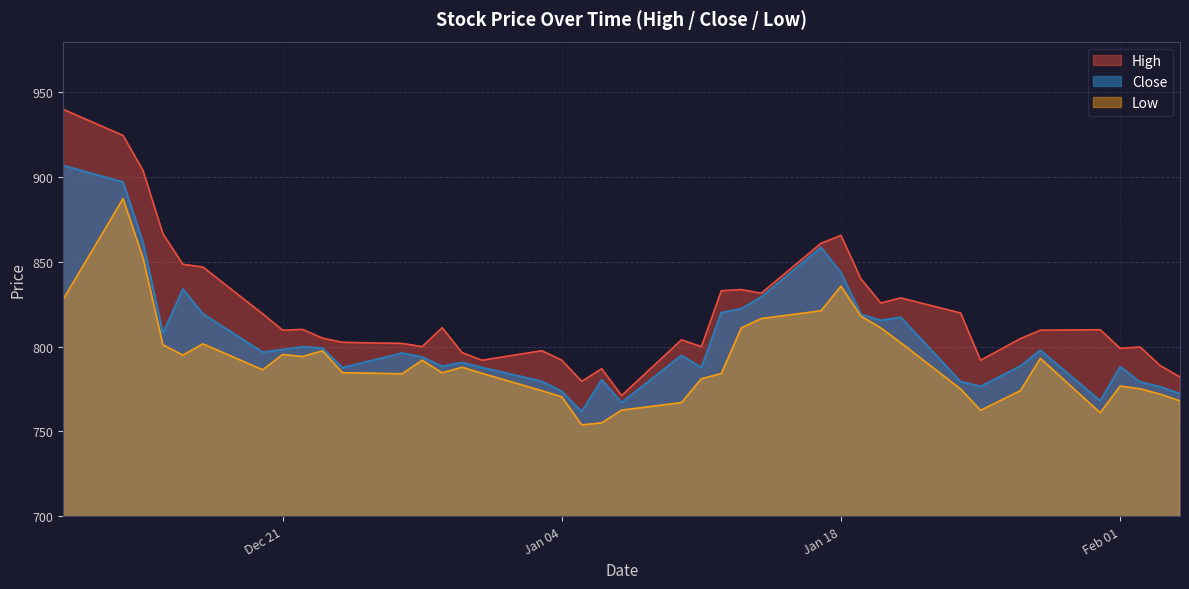

True or false: High has a value of 804.8 at 2022-01-27.

True